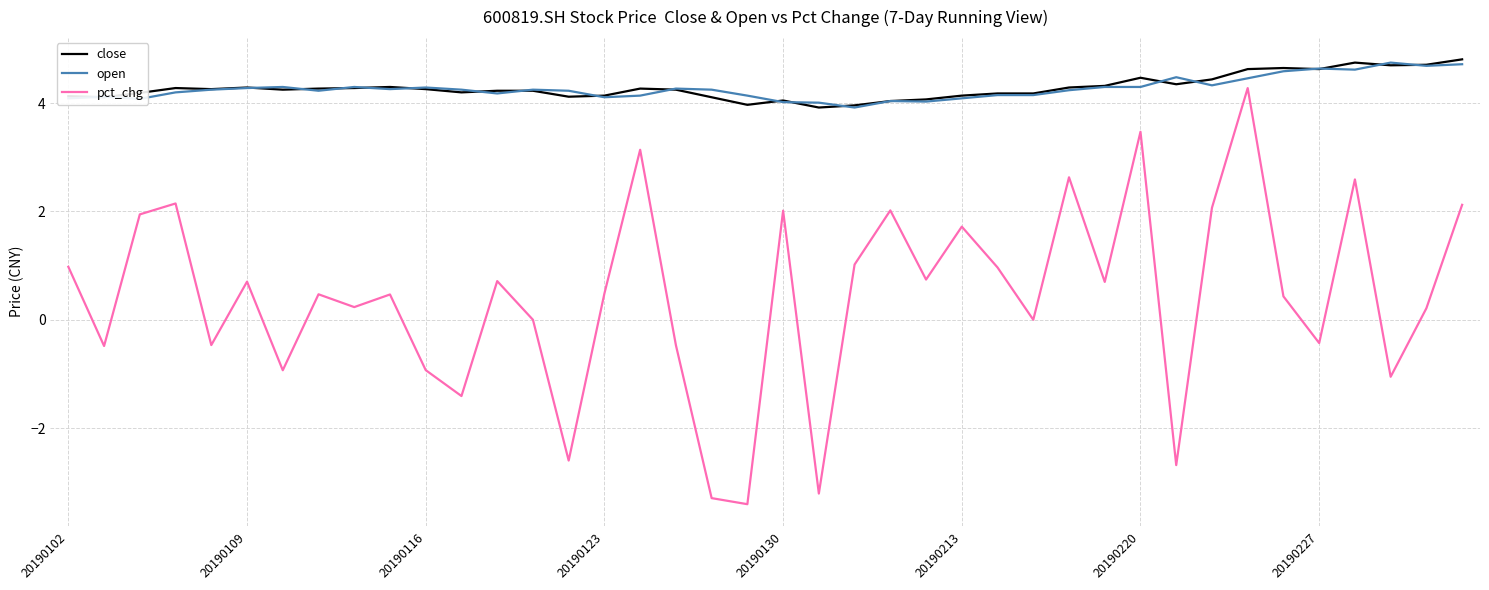

What is the maximum value shown in the chart?

4.8